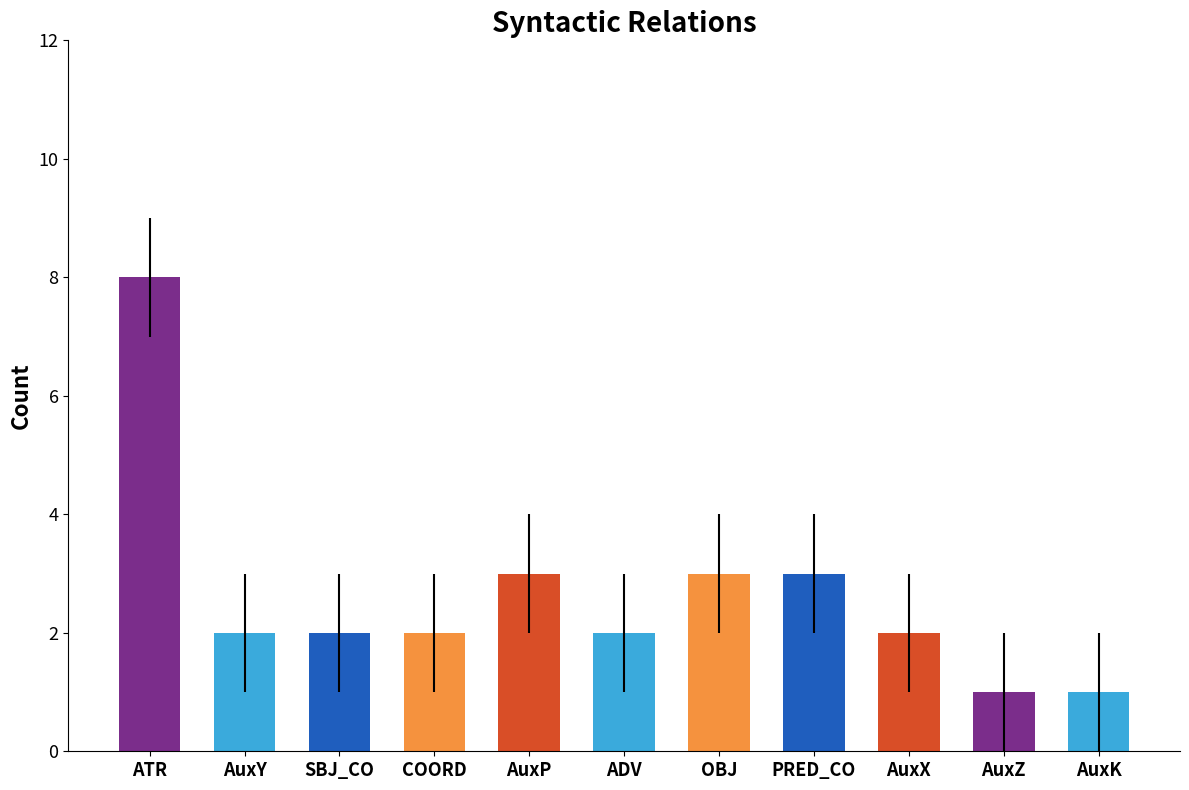

Which has a higher value, AuxP or SBJ_CO?

AuxP